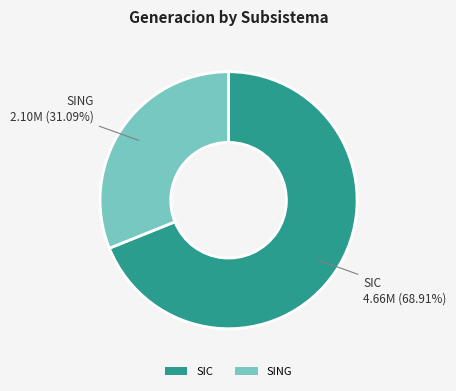

Approximately how many times larger is the value at SING compared to SIC?

0.5